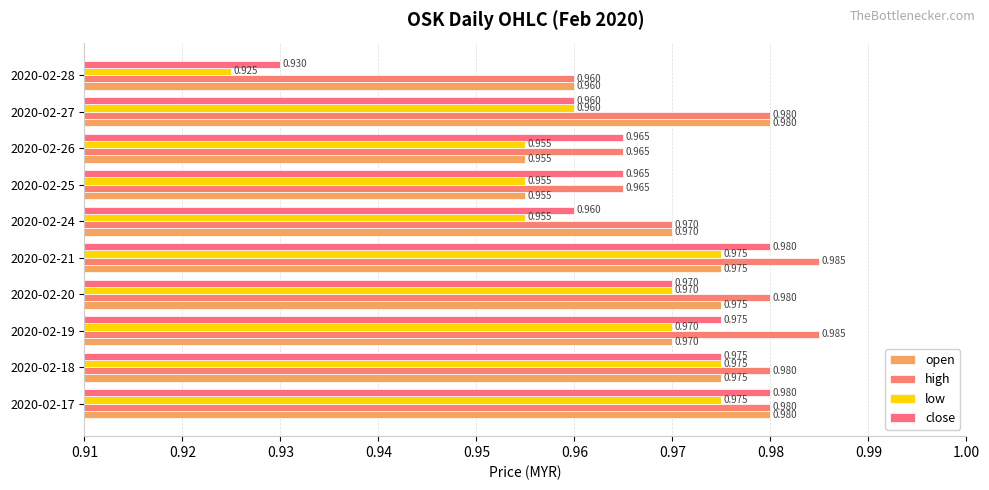

How many data points does each series have?

10